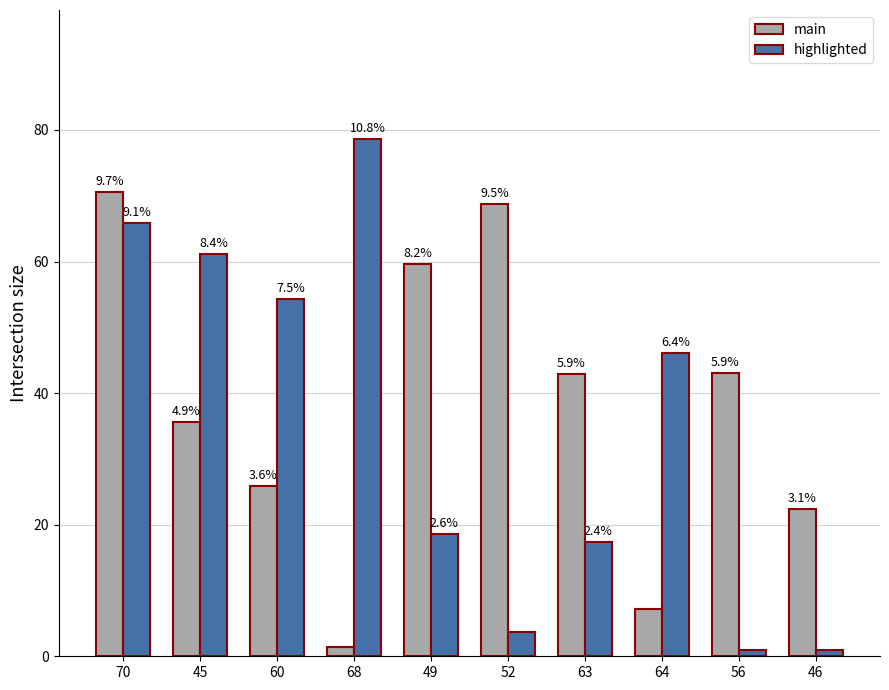

What is the average value of the main series?

37.7